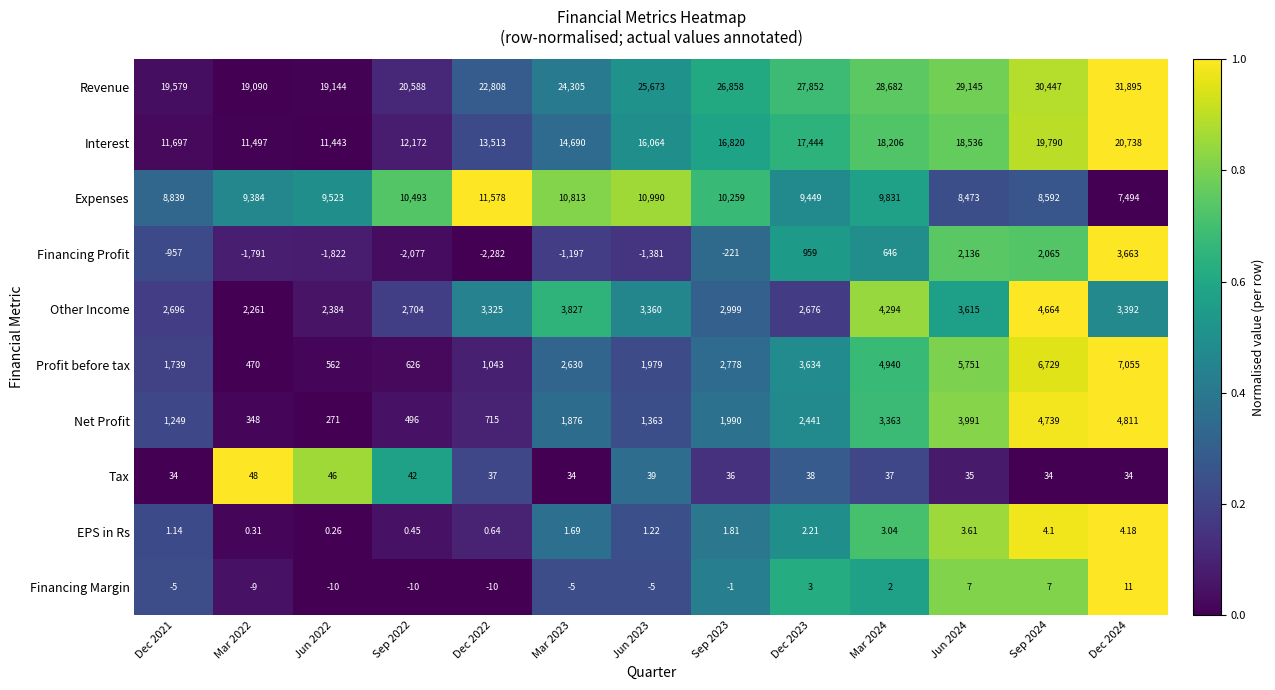

Count the number of data series in this chart.

10